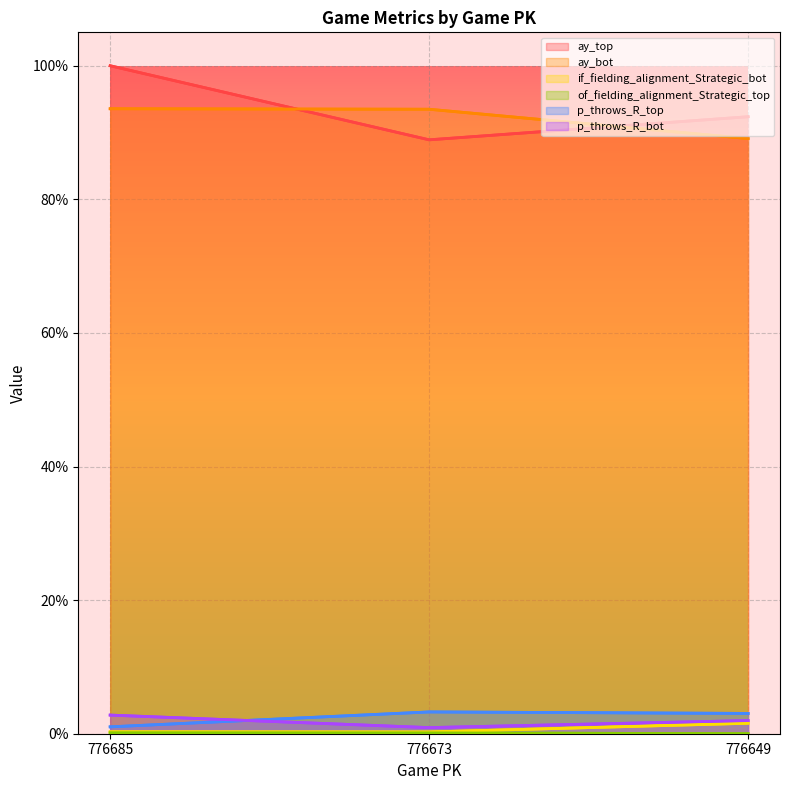

Which series changed the most between 776685 and 776673?

ay_top